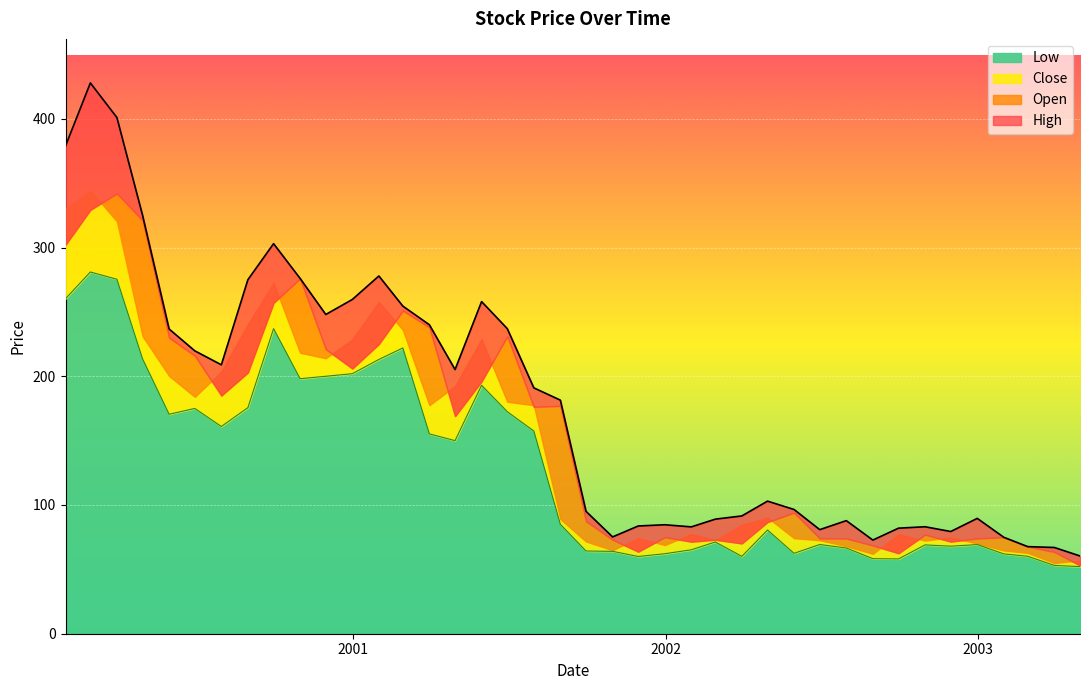

Which series has the widest spread of values?

High